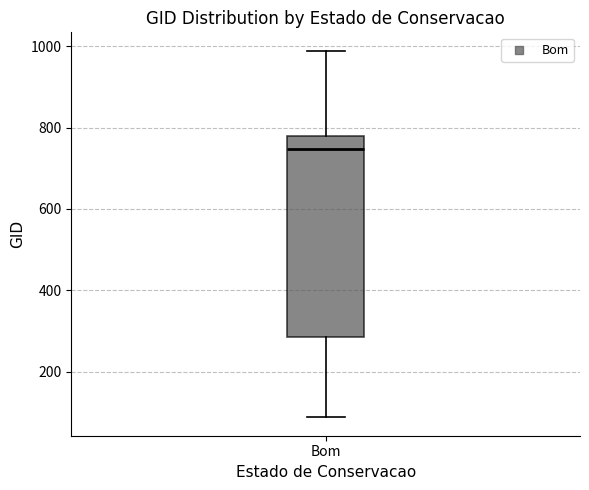

Transcribe this box plot: give where the median line is, the range the box spans, and where the two whiskers end, as read against the y-axis. The values are not printed on the chart, so give them approximately, as read against the axis.

median 740, box 280 to 780, whiskers 80 to 980